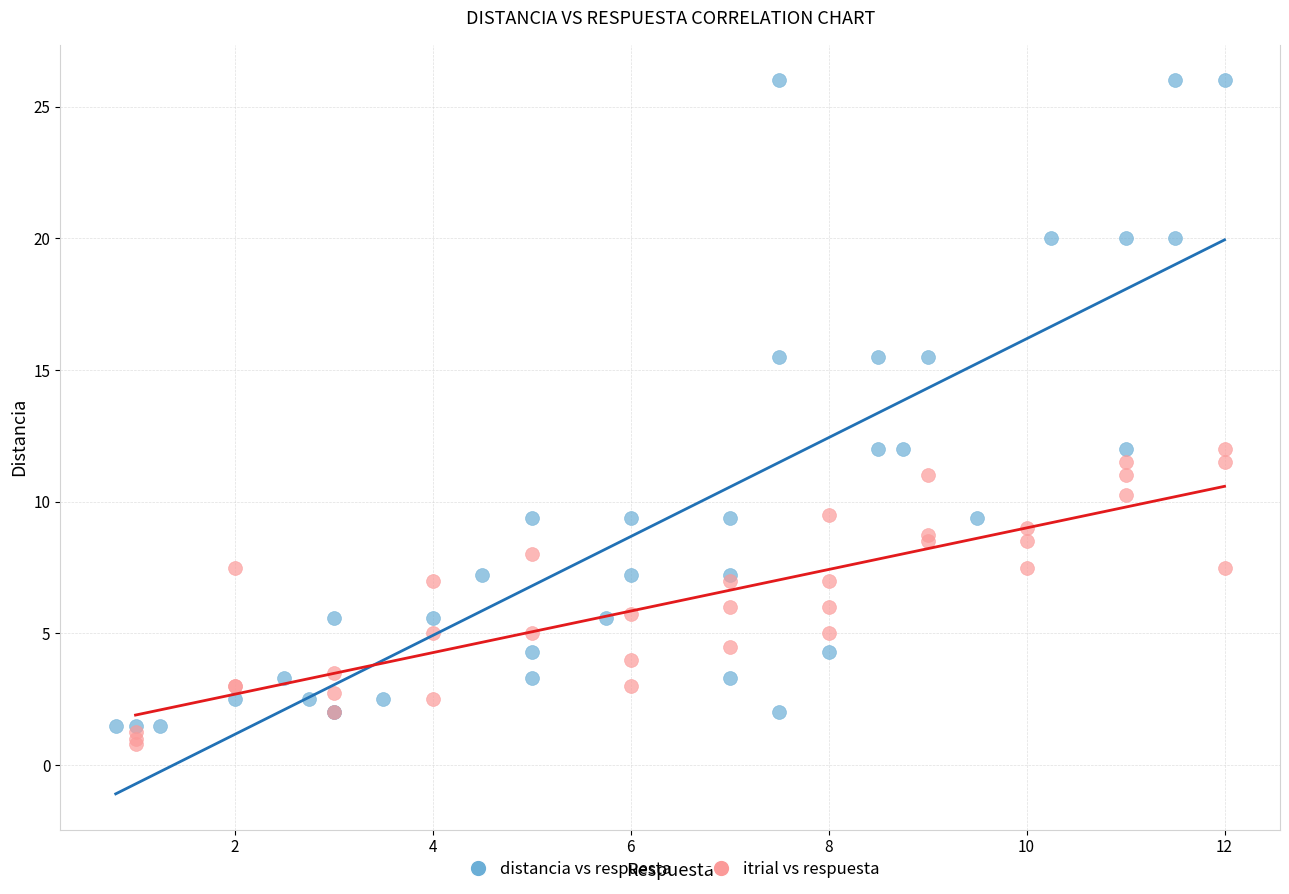

Which series has the largest Y range (max minus min)?

distancia vs respuesta